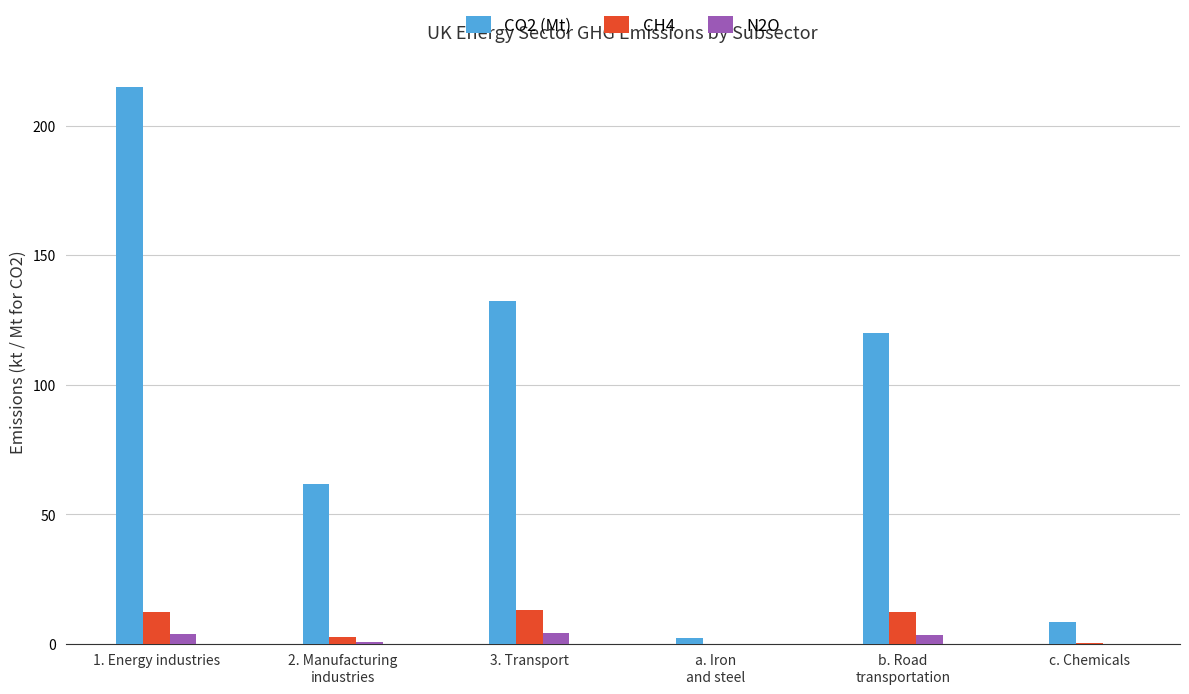

What is the highest value of the CH4 series?

13.0